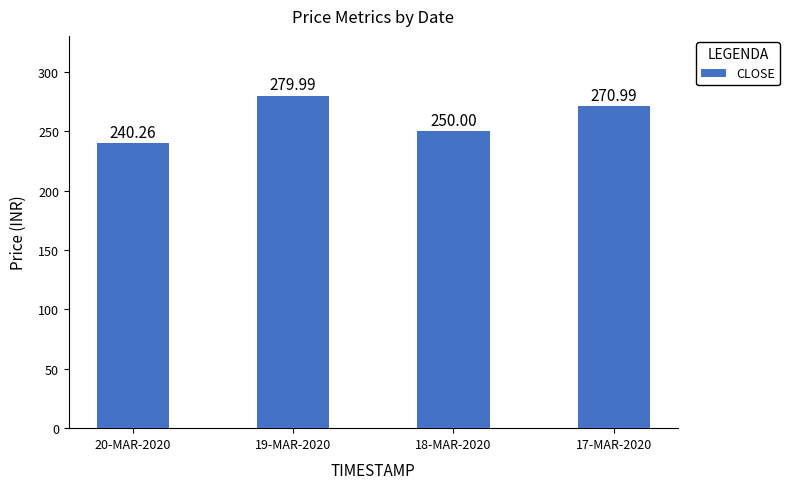

Rank the categories by value from lowest to highest.

20-MAR-2020, 18-MAR-2020, 17-MAR-2020, 19-MAR-2020